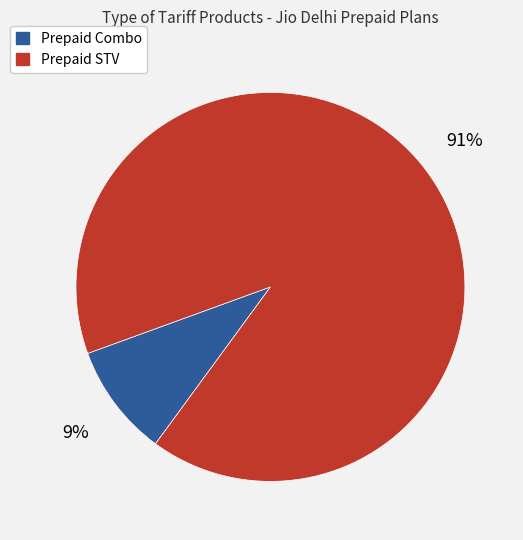

To the nearest percent, what is the average slice percentage?

50%